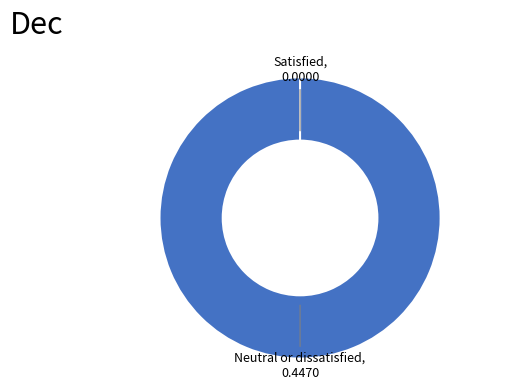

What is the smallest slice in the pie chart?

Satisfied